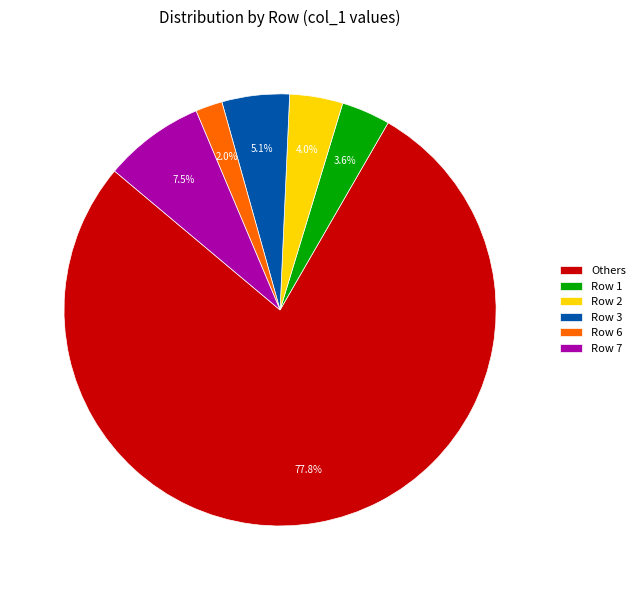

What is the largest slice in the pie chart?

Others